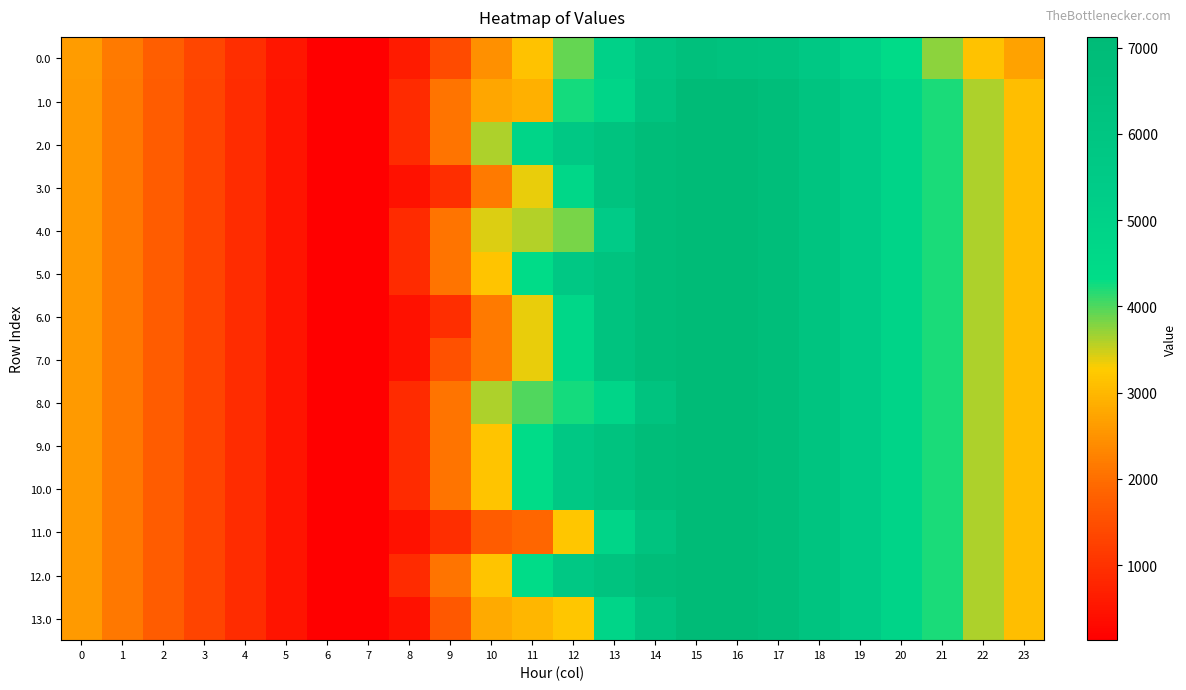

What is the total value across all series at 19?

76351.4